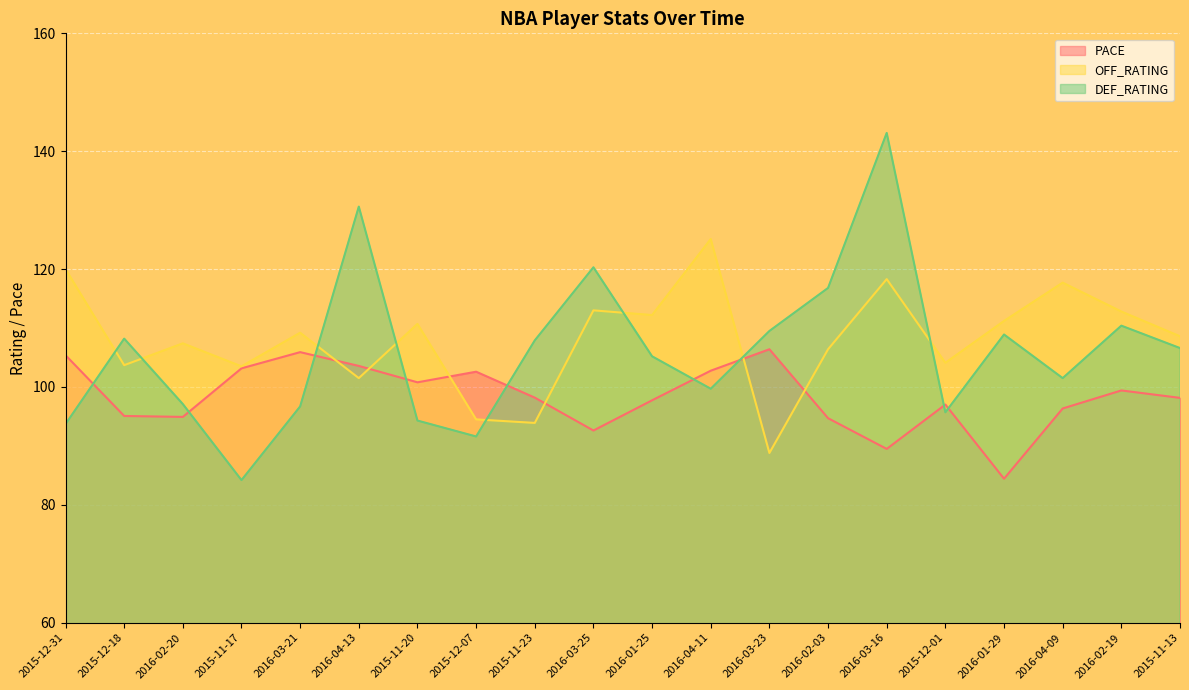

What is the difference between the second highest and second lowest values in the DEF_RATING series?

39.0